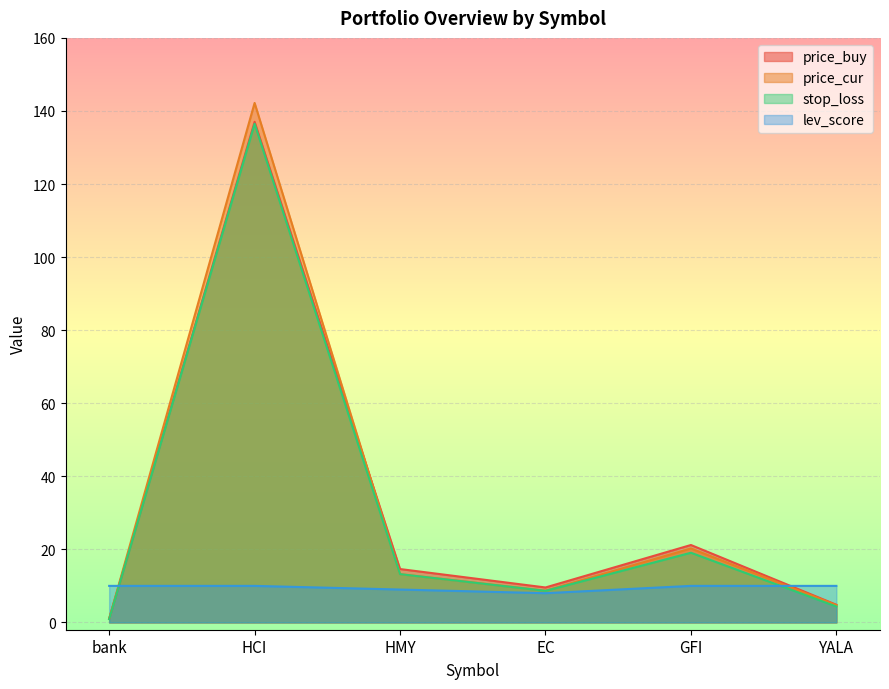

True or false: price_cur has more than 1 points higher than both neighbors.

True